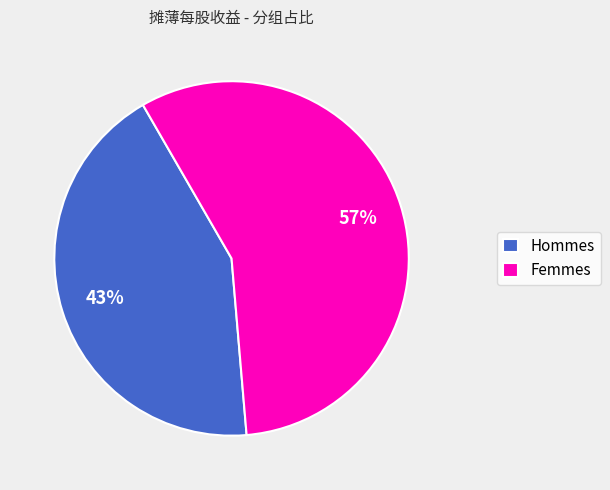

What is the ratio of the value at Femmes to the value at Hommes?

1.3